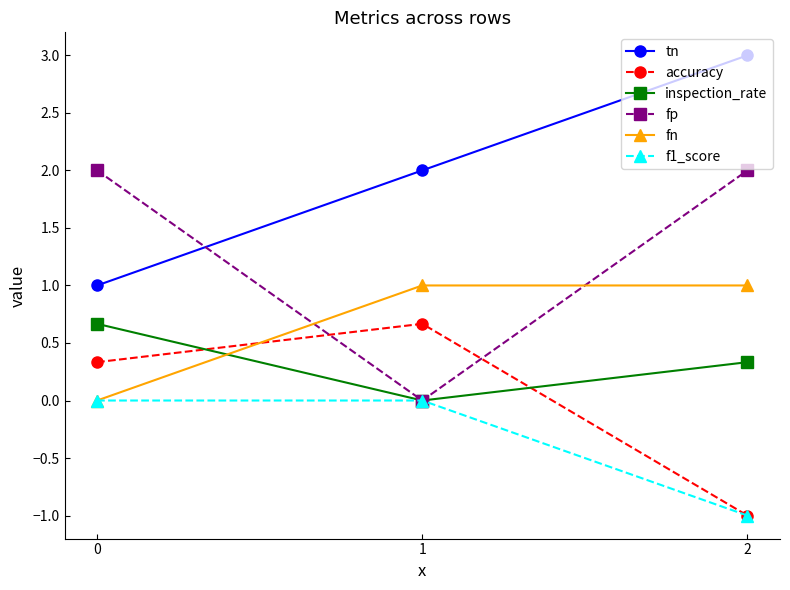

At which category is the sum across all series the highest?

2